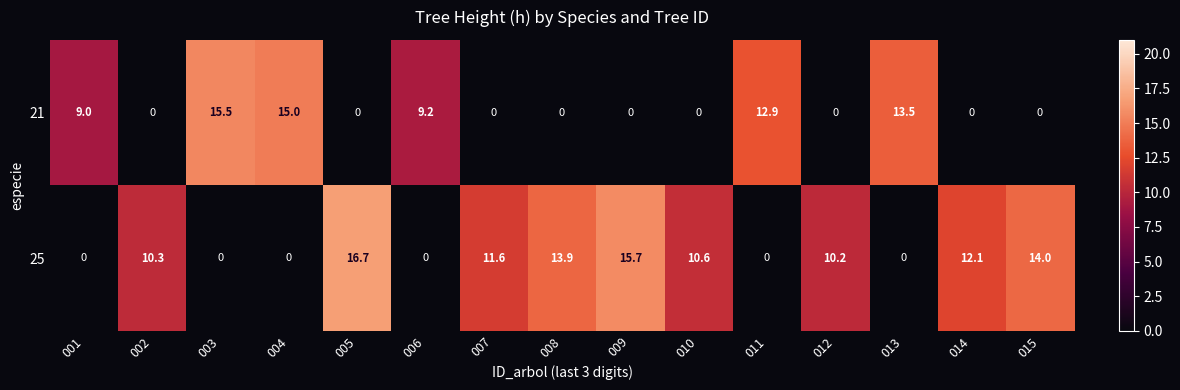

Is it true that 21 equals 0.0 at 005?

True